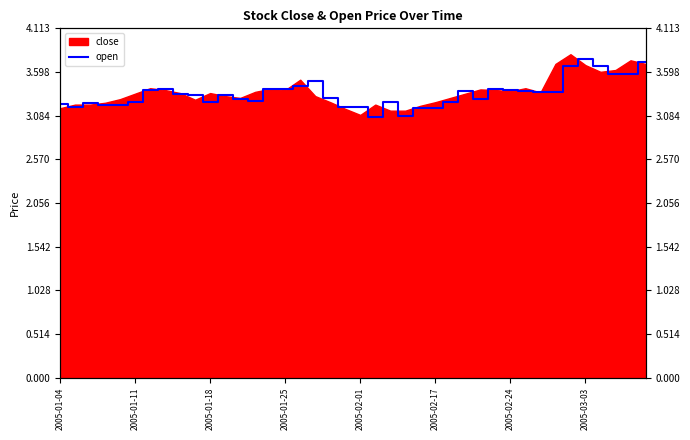

What is the approximate value at 2005-01-04?

3.2